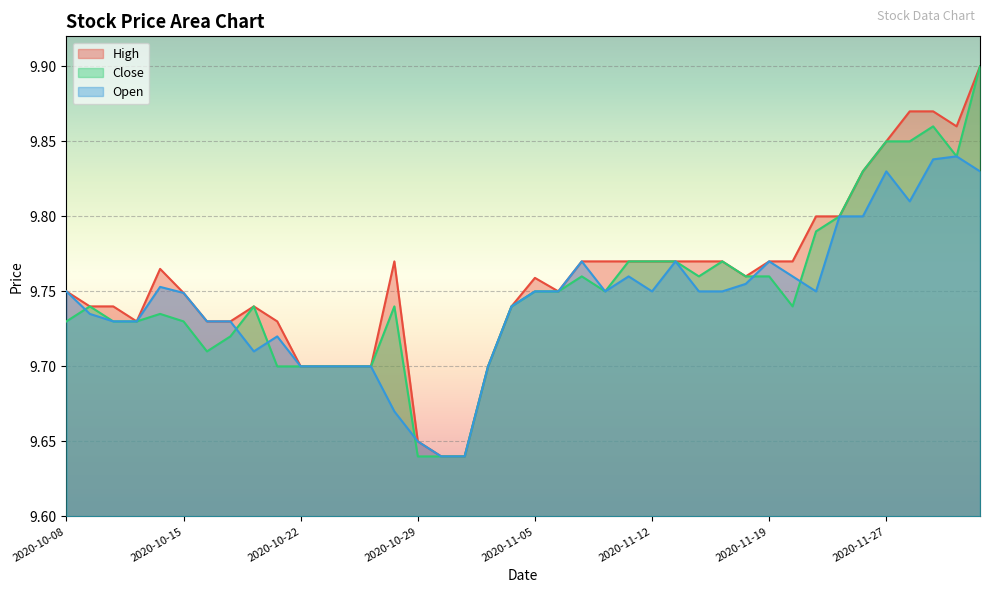

True or false: High has a value of 9.9 at 2020-11-30.

True